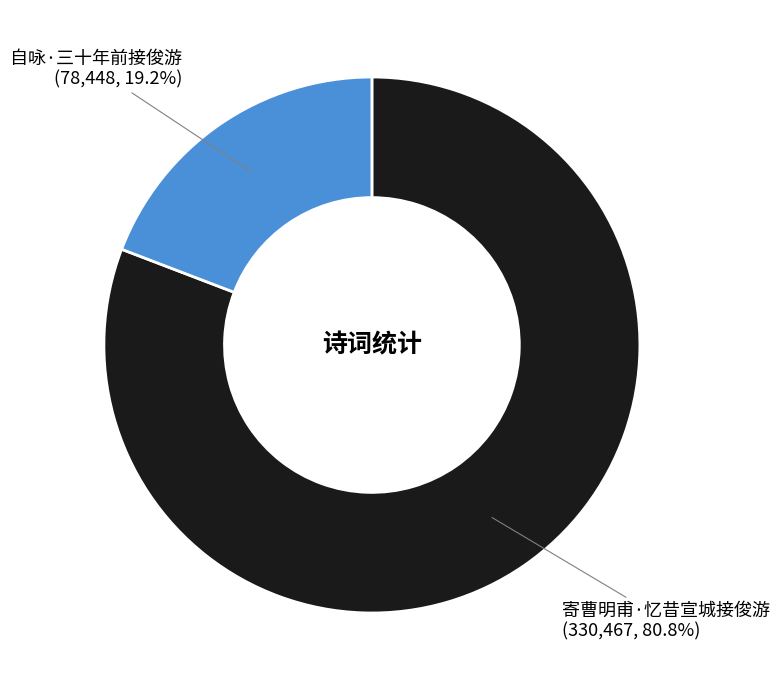

Which slice is the smallest?

自咏·三十年前接俊游